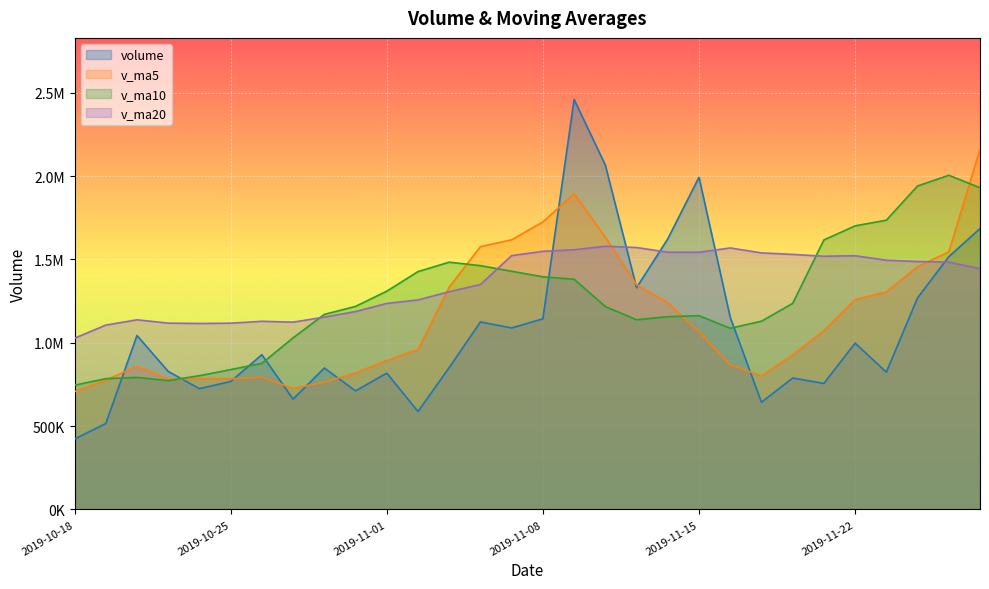

Which category has the lowest value across all series?

2019-10-18